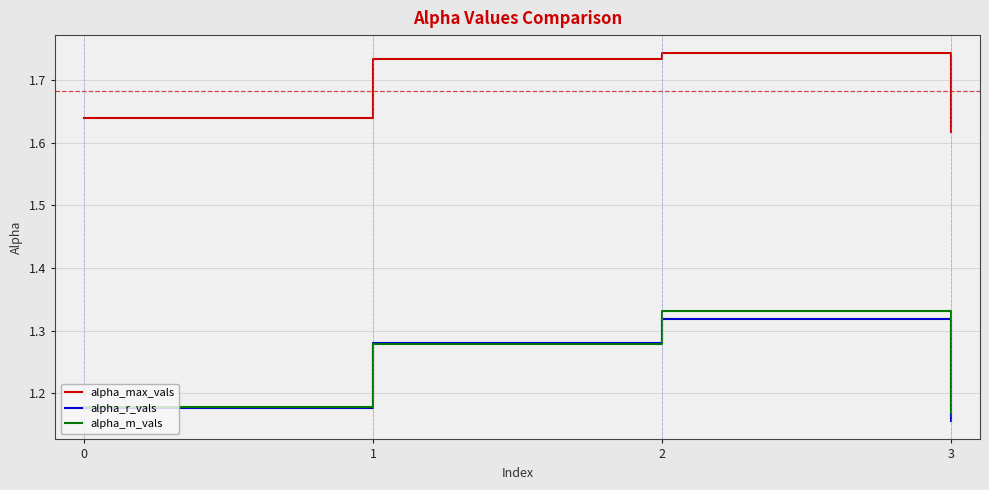

Where is alpha_r_vals nearest to the value 1?

3